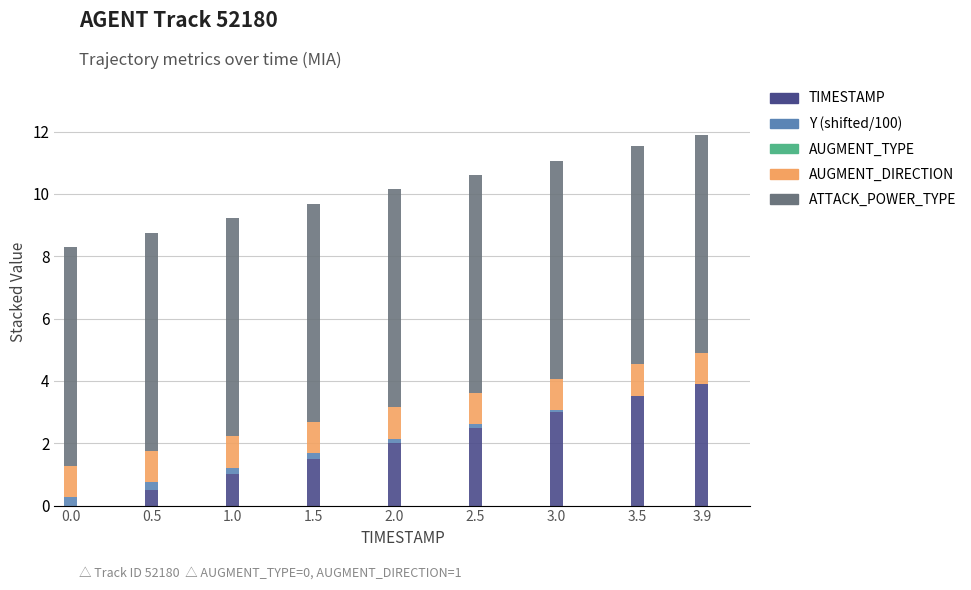

Is it true that TIMESTAMP equals 3.0 at 3.0?

True